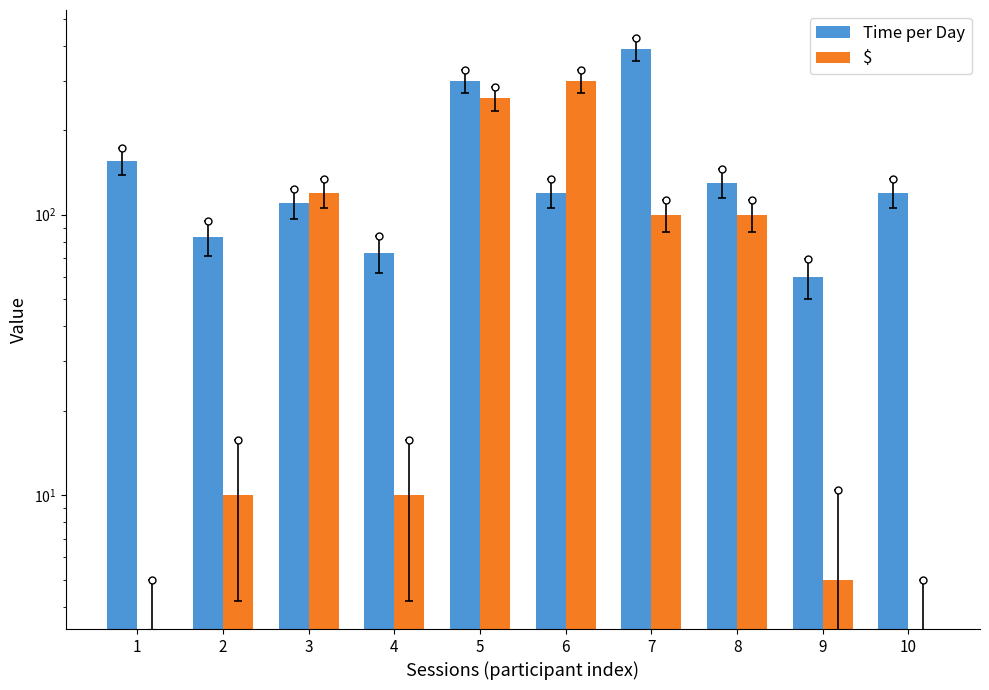

At which label does Time per Day reach its minimum?

9